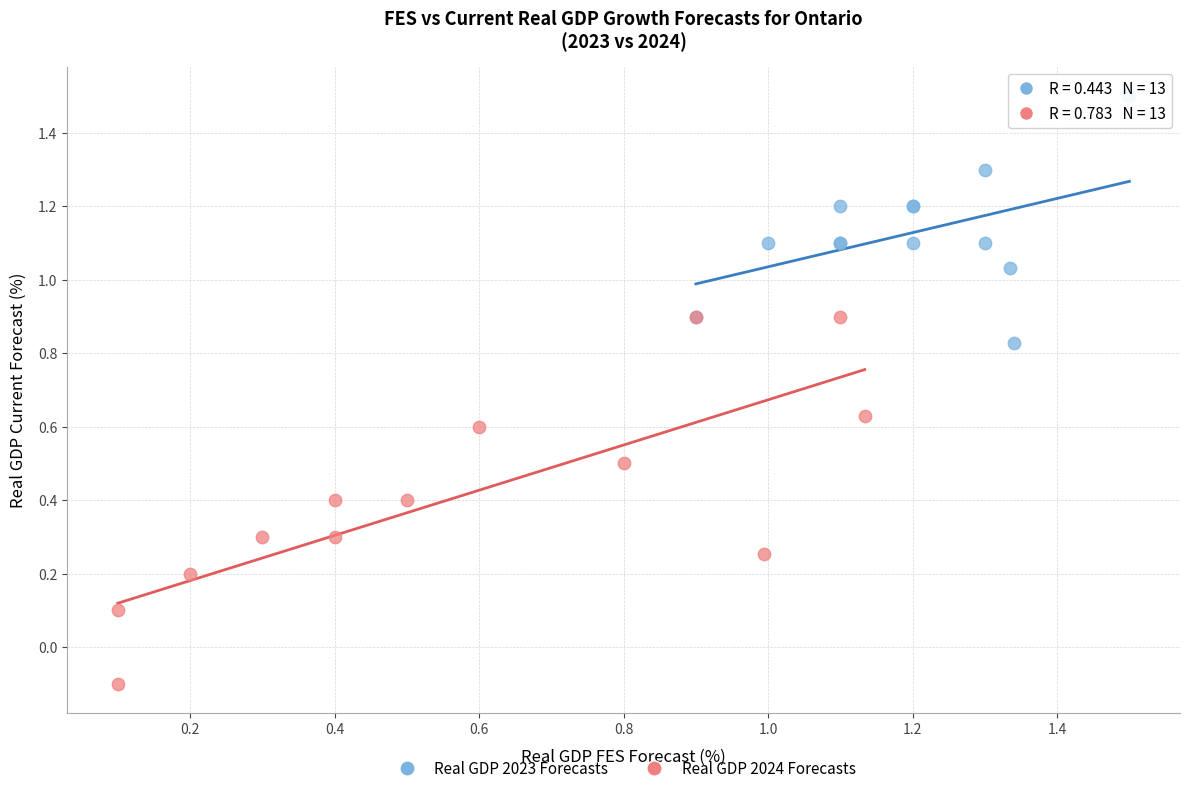

Which series has the widest spread of Y values?

Real GDP 2024 Forecasts